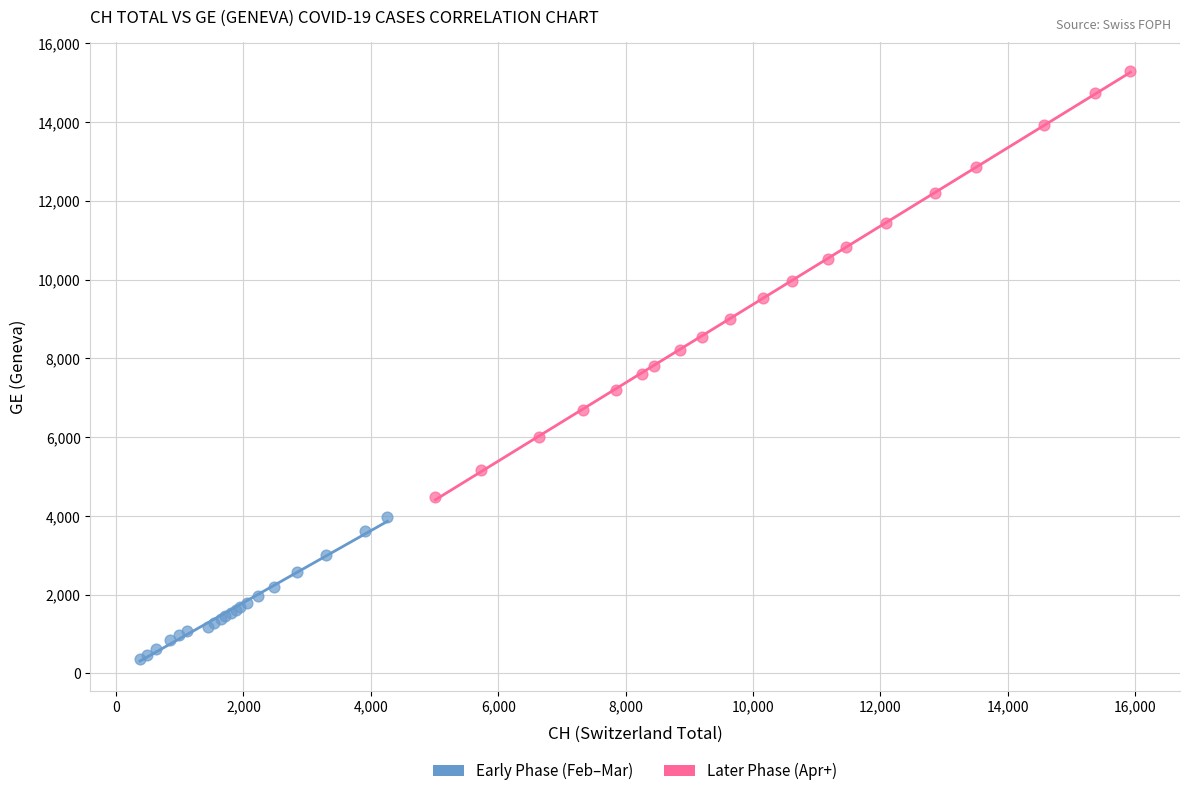

Which series has the largest Y range (max minus min)?

Later Phase (Apr+)